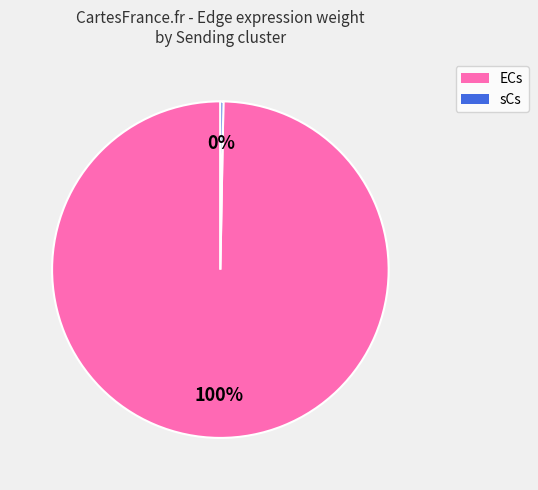

Is there any slice that represents more than half of the pie?

Yes